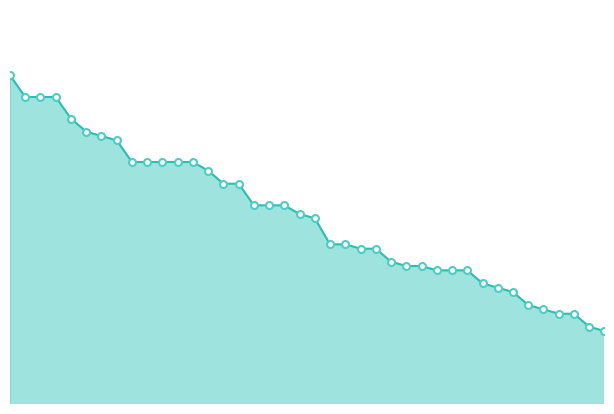

Does the chart have visible grid lines?

No